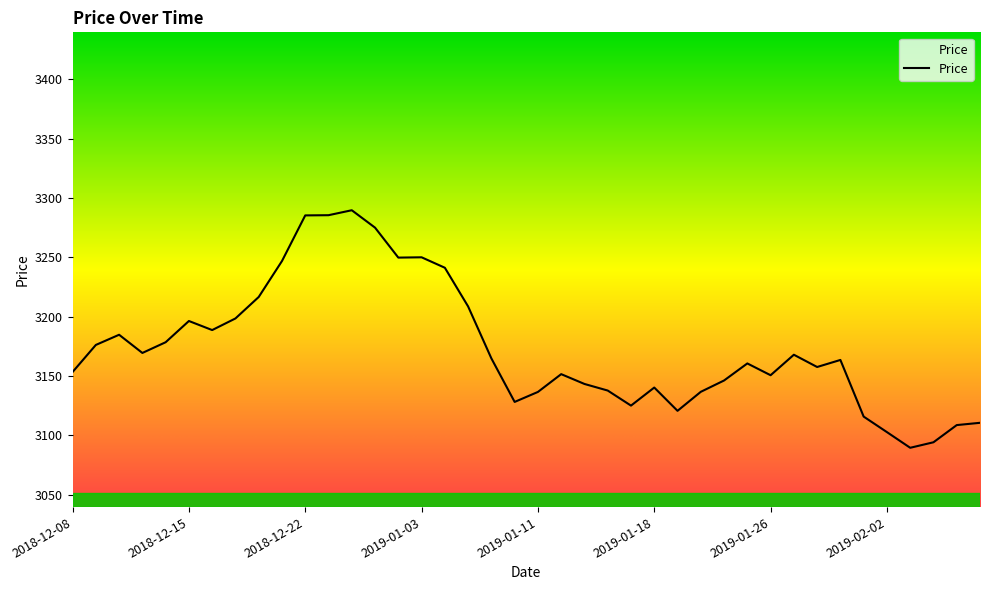

What is the minimum value shown in the chart?

3089.4